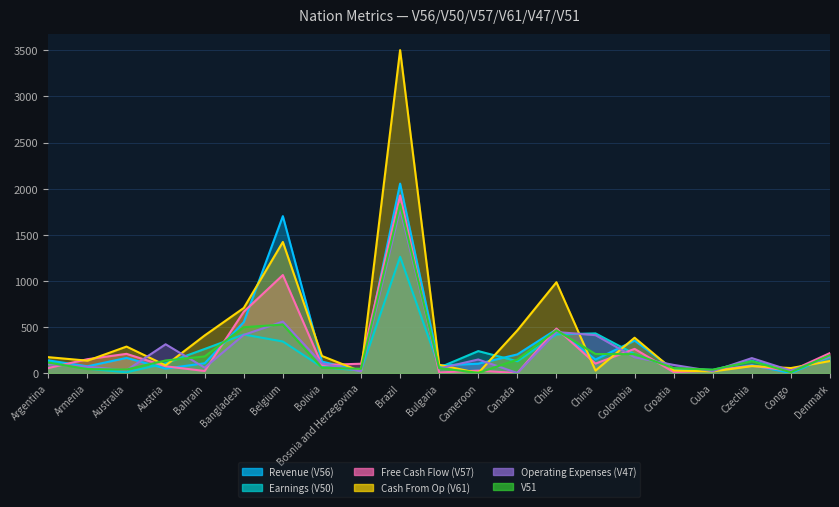

What is the difference between the highest and lowest values at Bulgaria?

83